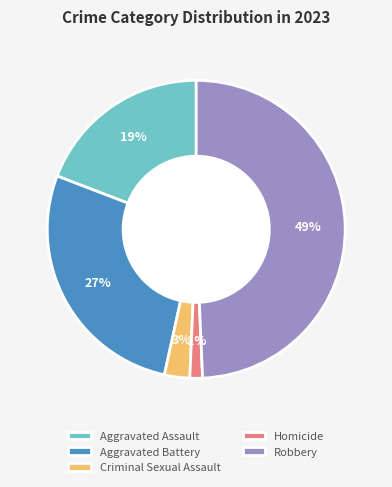

Which has a higher value, Homicide or Aggravated Battery?

Aggravated Battery